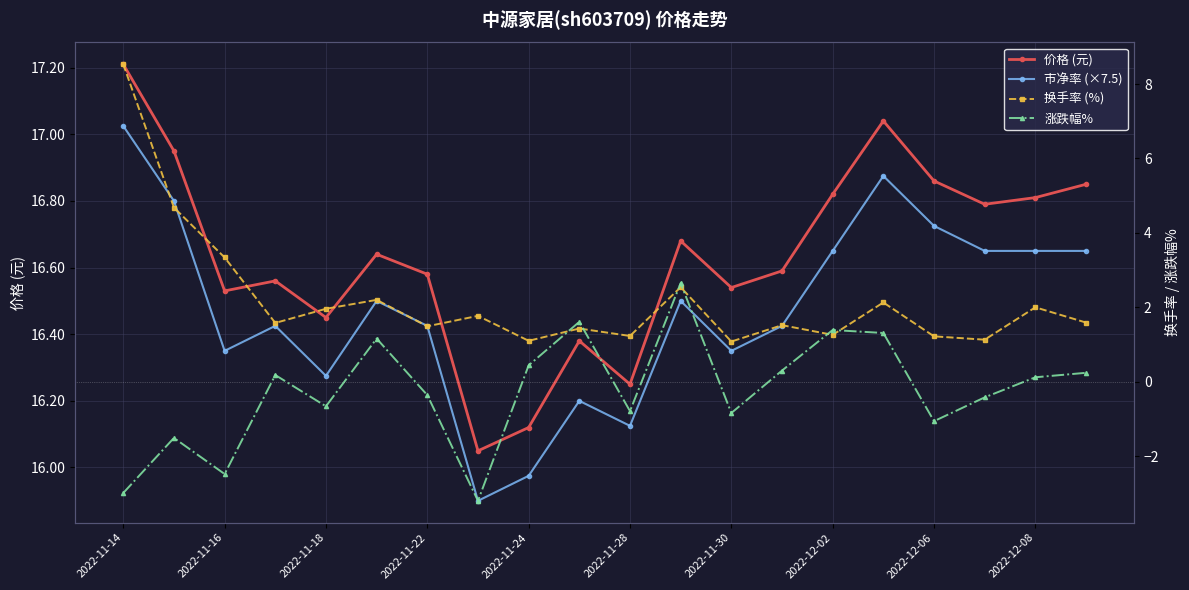

Rank the series by their maximum value, from lowest to highest.

涨跌幅%, 换手率 (%), 市净率 (×7.5), 价格 (元)